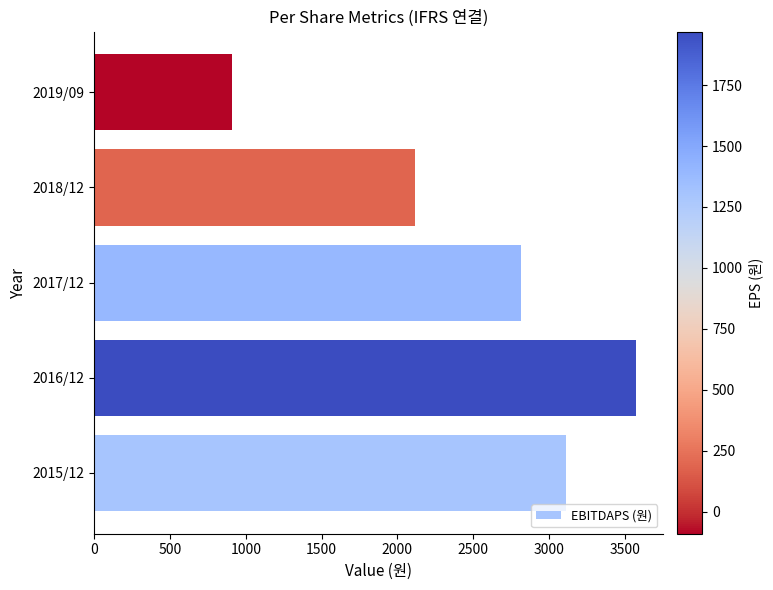

Reading bottom to top, transcribe all the data shown in this chart.

3112	3576	2815	2118	907